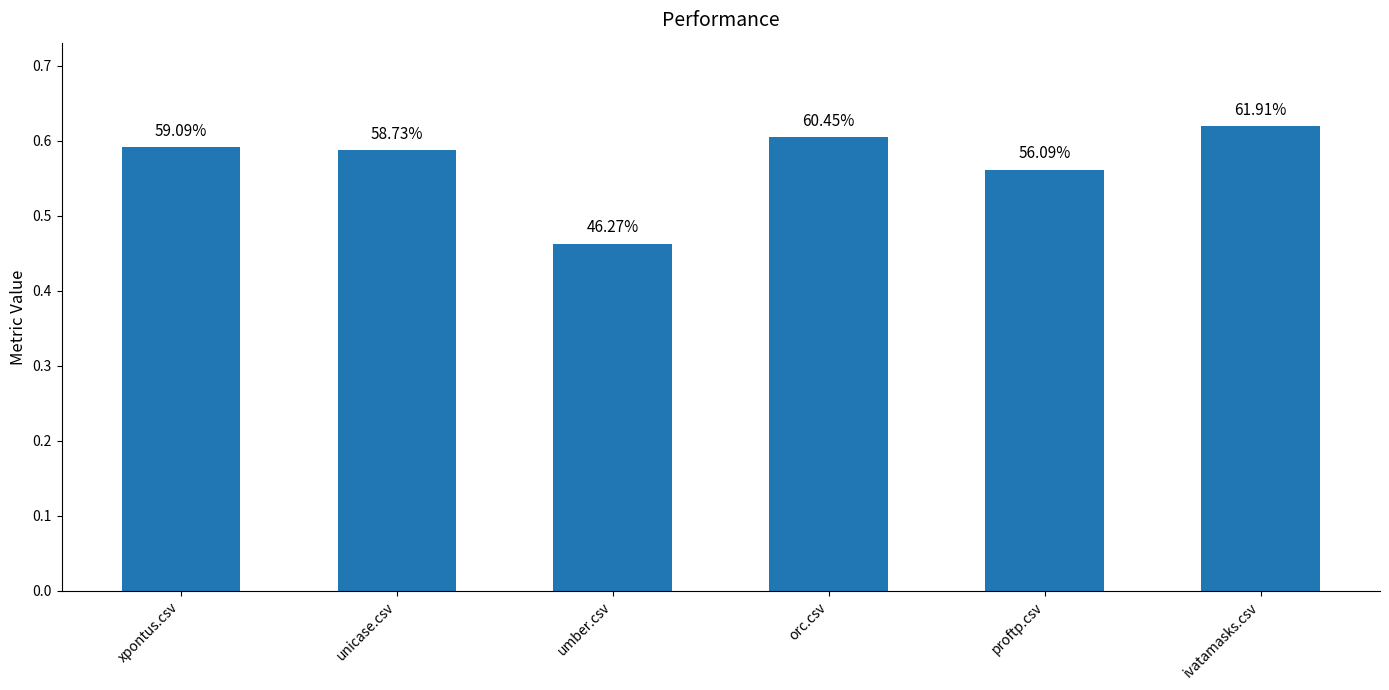

Does the chart contain any negative values?

No